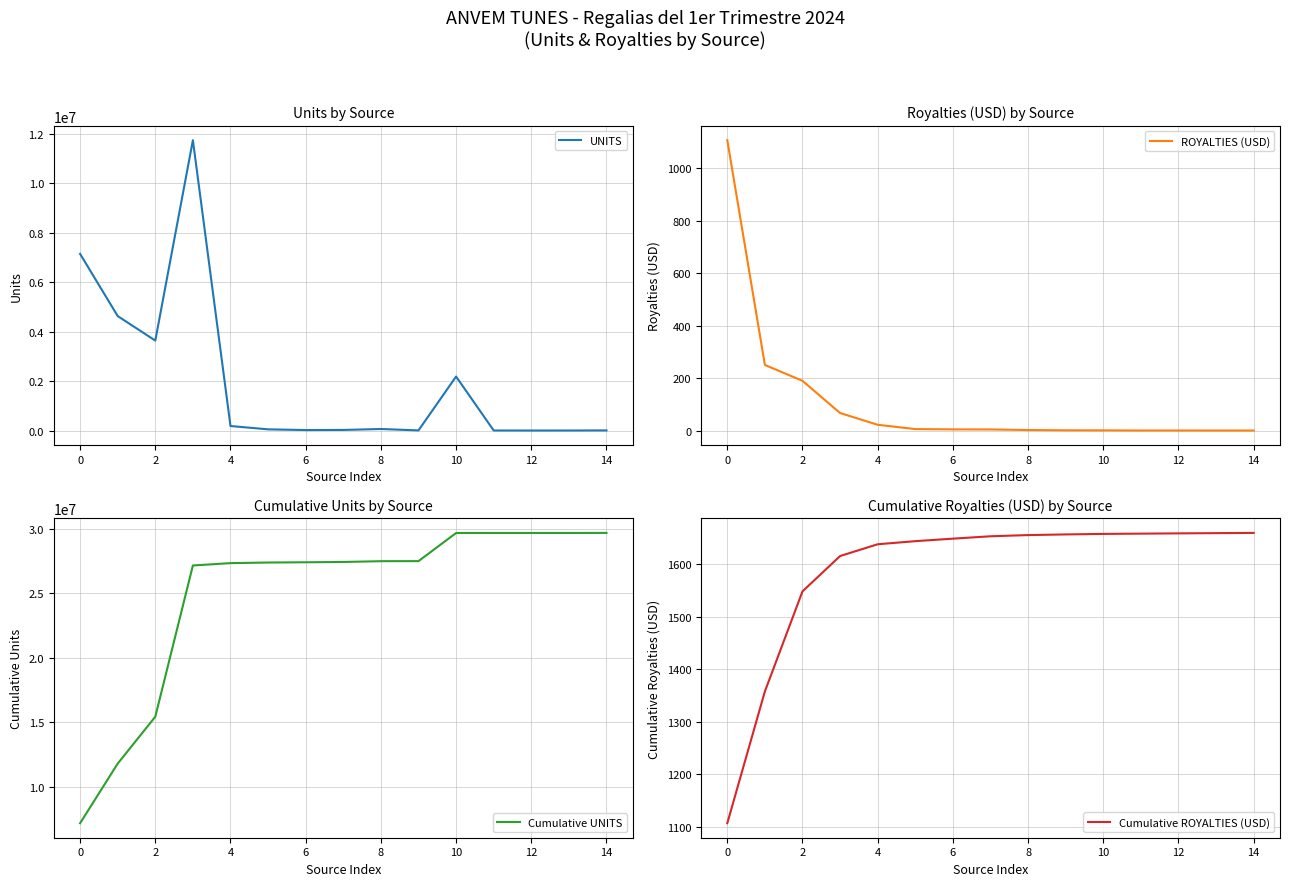

Between 6 and 13, which series saw the biggest shift?

Cumulative UNITS